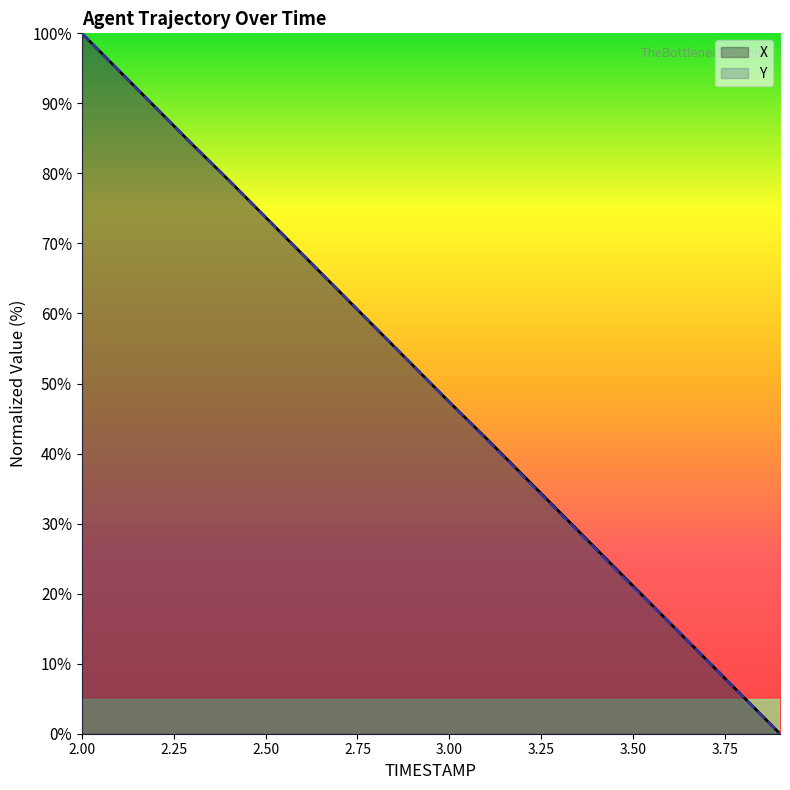

Which series changed the most between 2.5 and 2.7?

Y